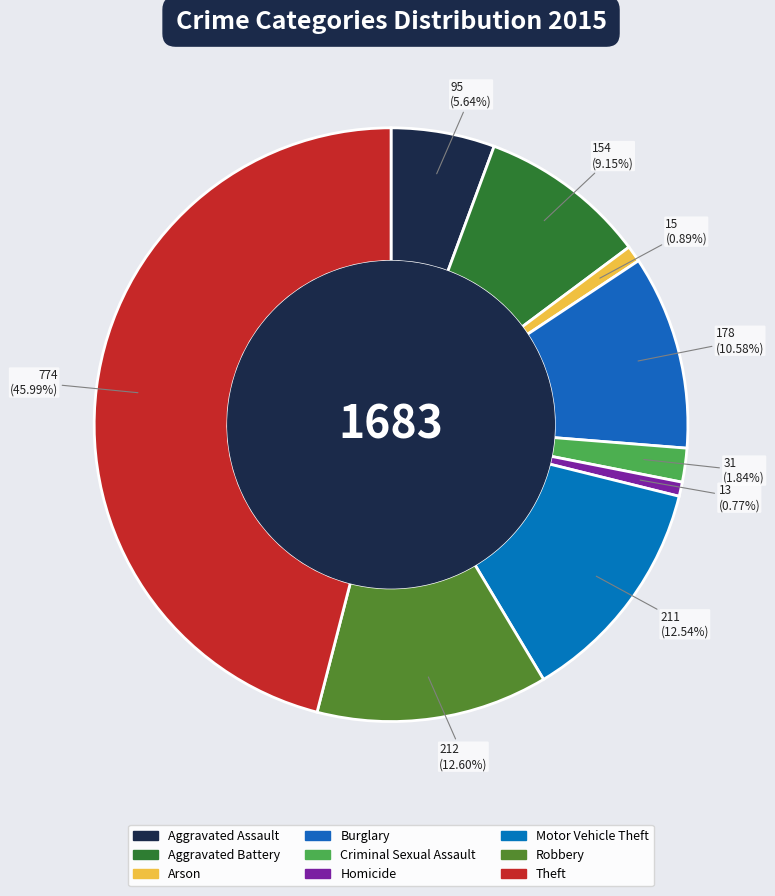

Which category has the biggest portion of the pie?

Theft